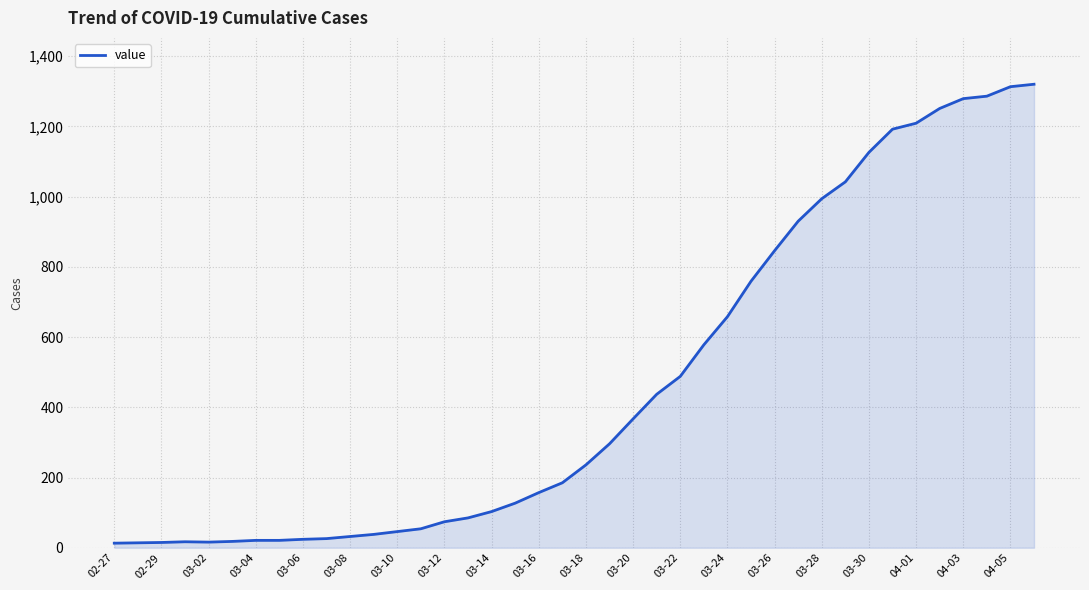

What is the difference between the maximum and minimum values?

1307